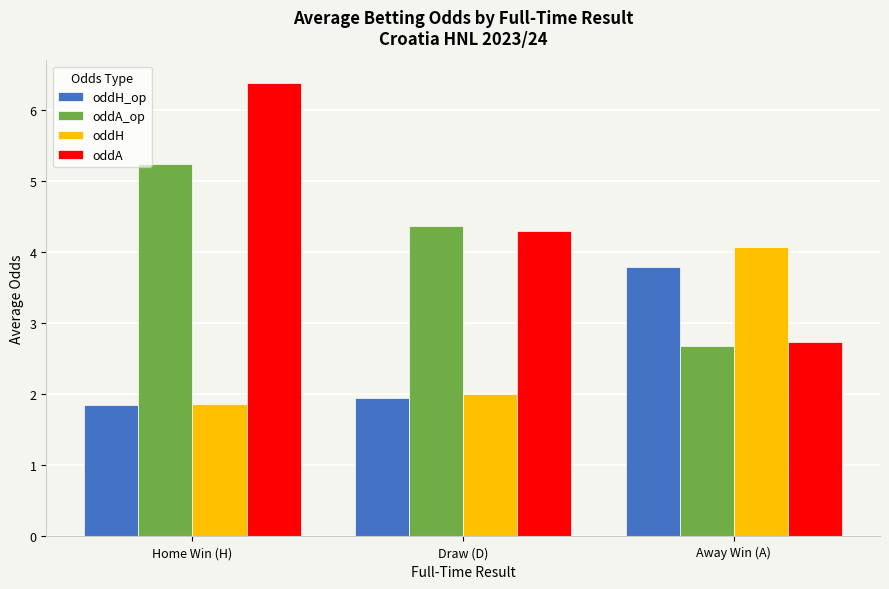

Which series has the largest range (max minus min)?

oddA